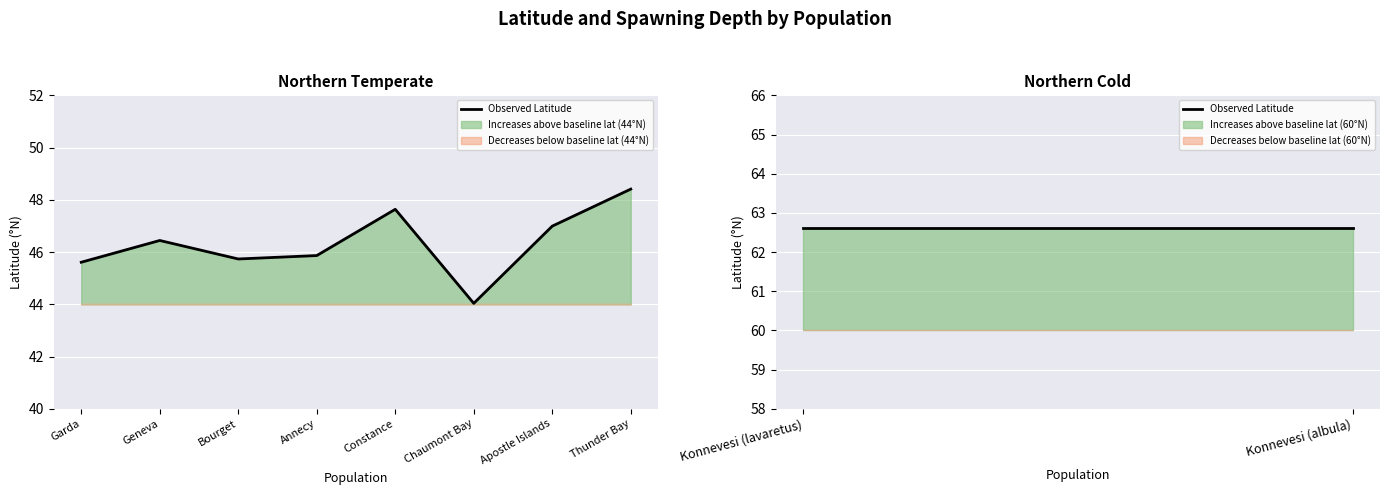

Where is the first local minimum?

Bourget